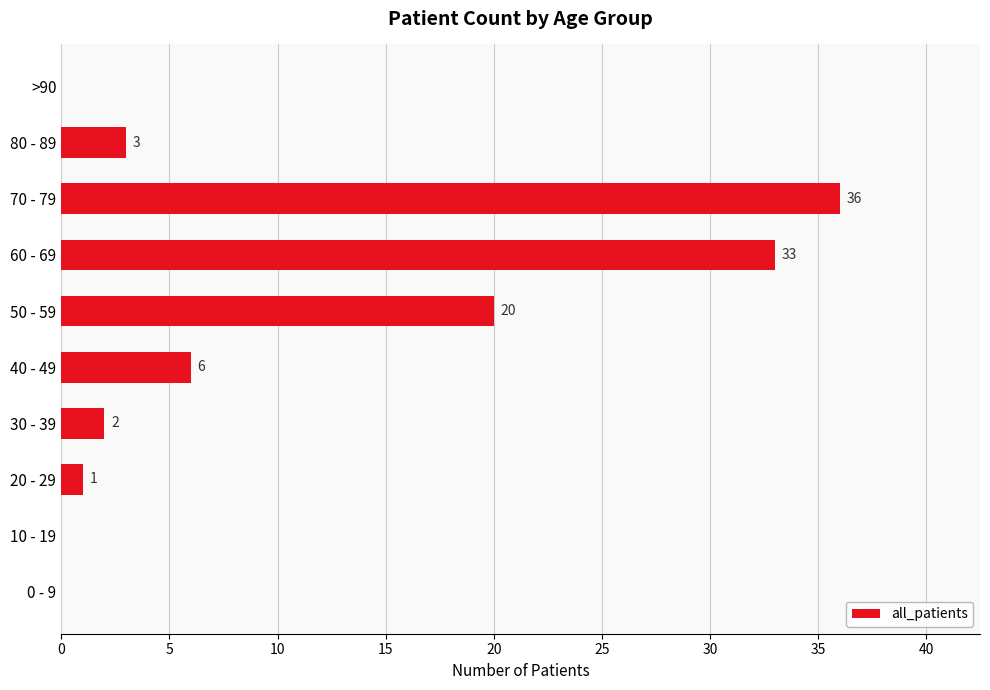

At which label is the value closest to 18?

50 - 59